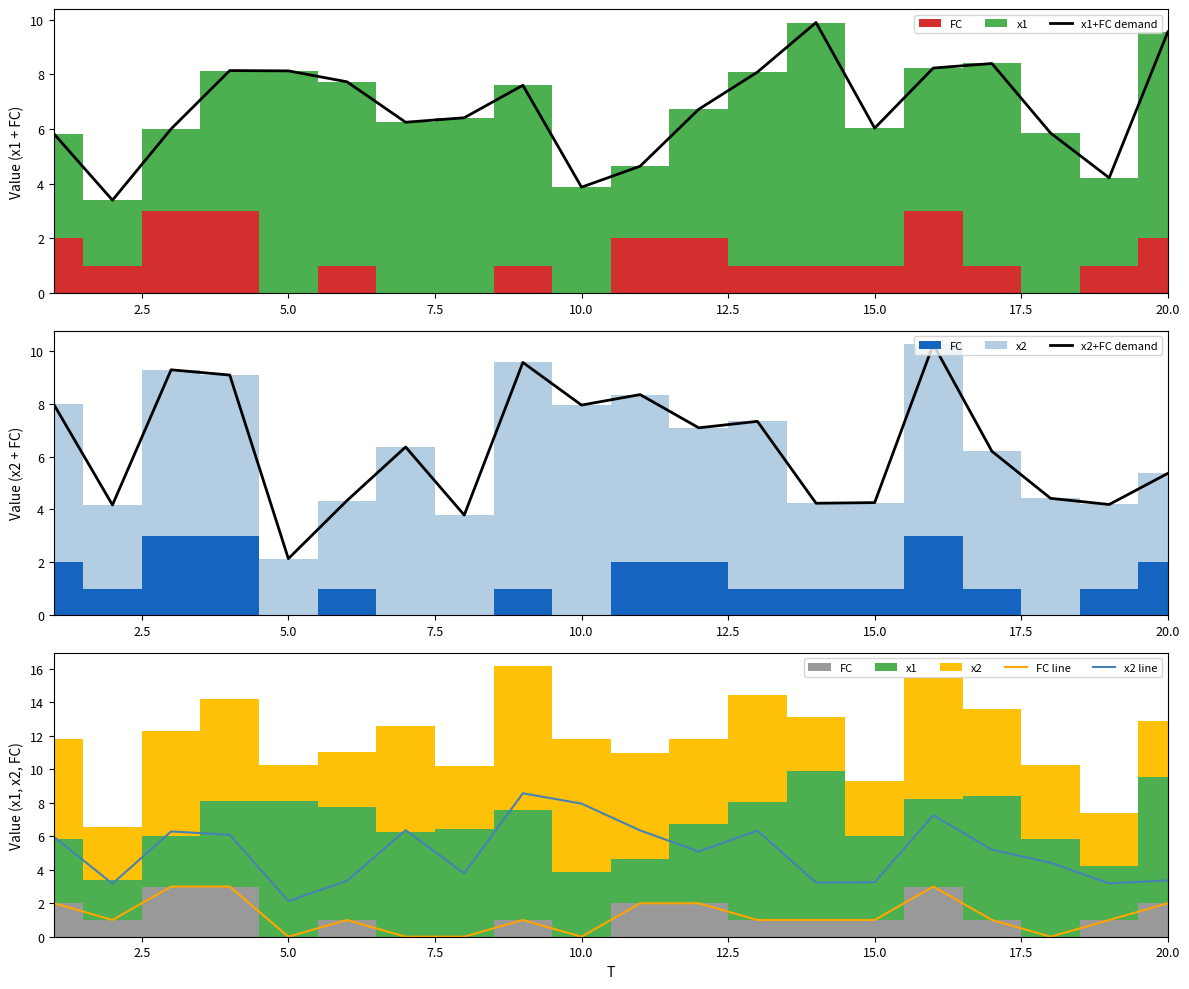

What is the value of the x1+FC demand point at the 8th from the left?

6.4